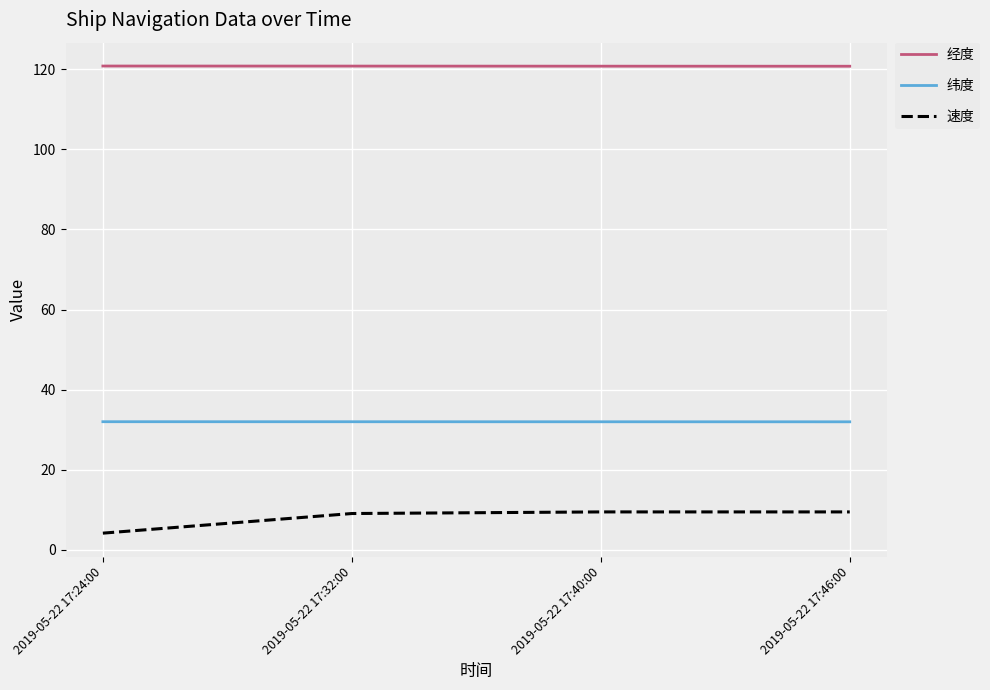

The value of 纬度 at 2019-05-22 17:46:00 is 11.5. True or false?

False